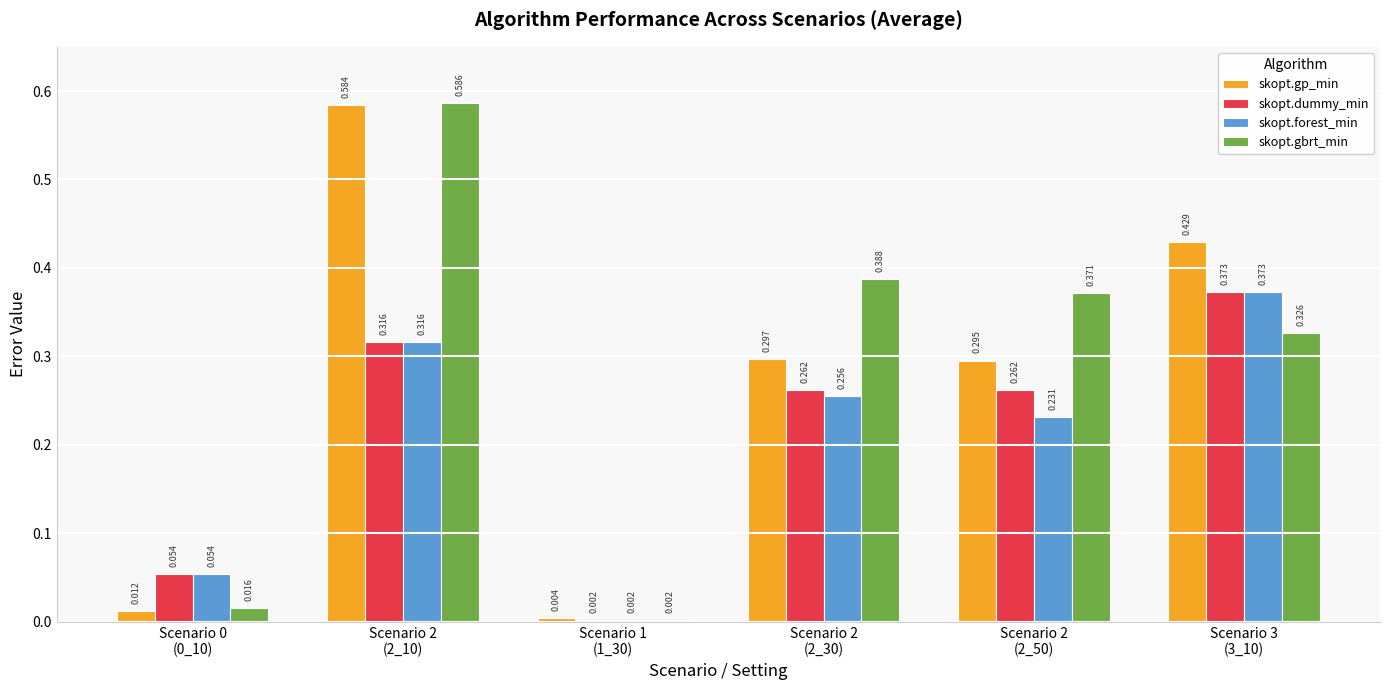

Which series has the largest total across all categories?

skopt.gbrt_min